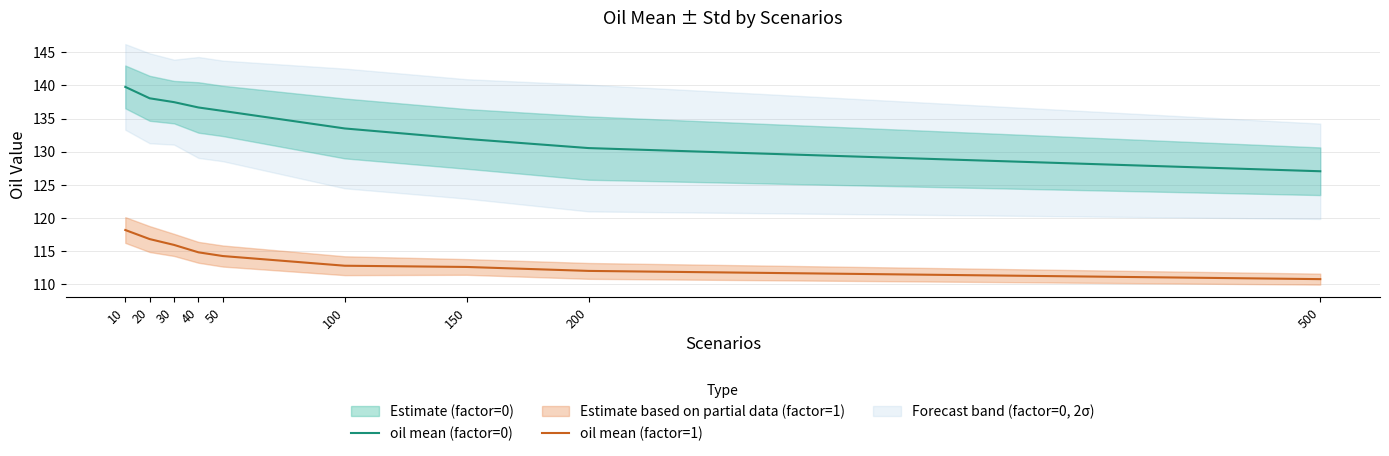

Is the value of oil mean (factor=0) at 100 greater than the value of oil mean (factor=1) at 150?

Yes